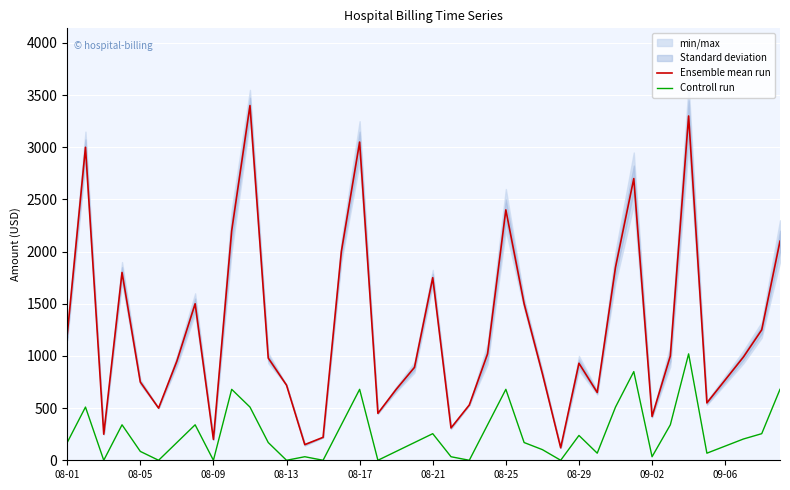

True or false: Controll run and Ensemble mean run cross at least once.

False